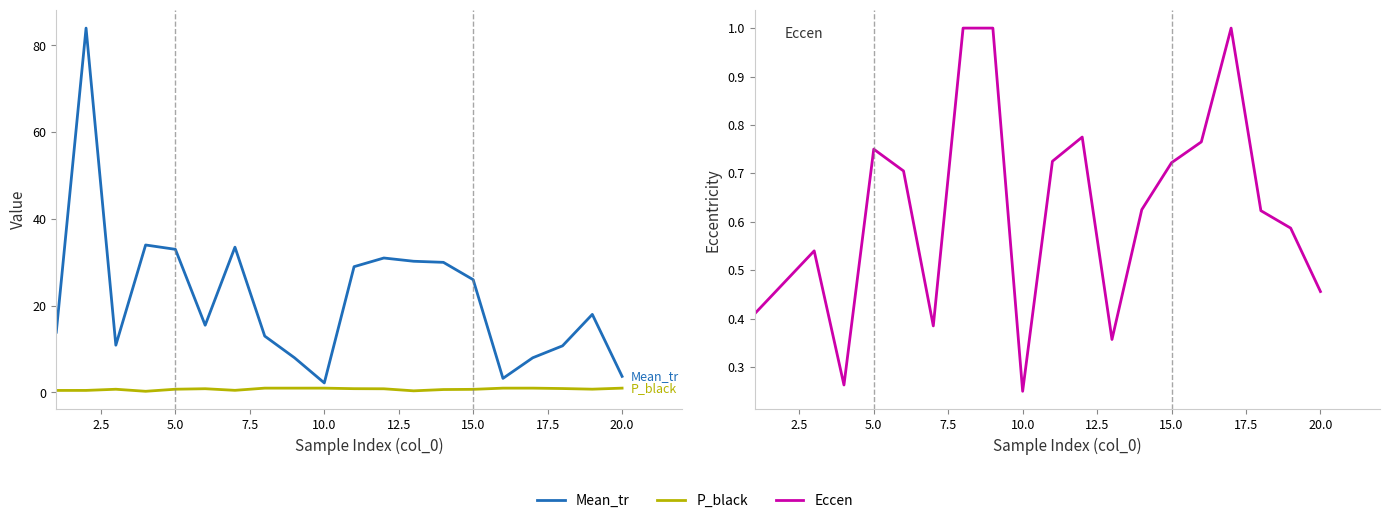

Is it true that P_black equals 0.4 at 18?

False